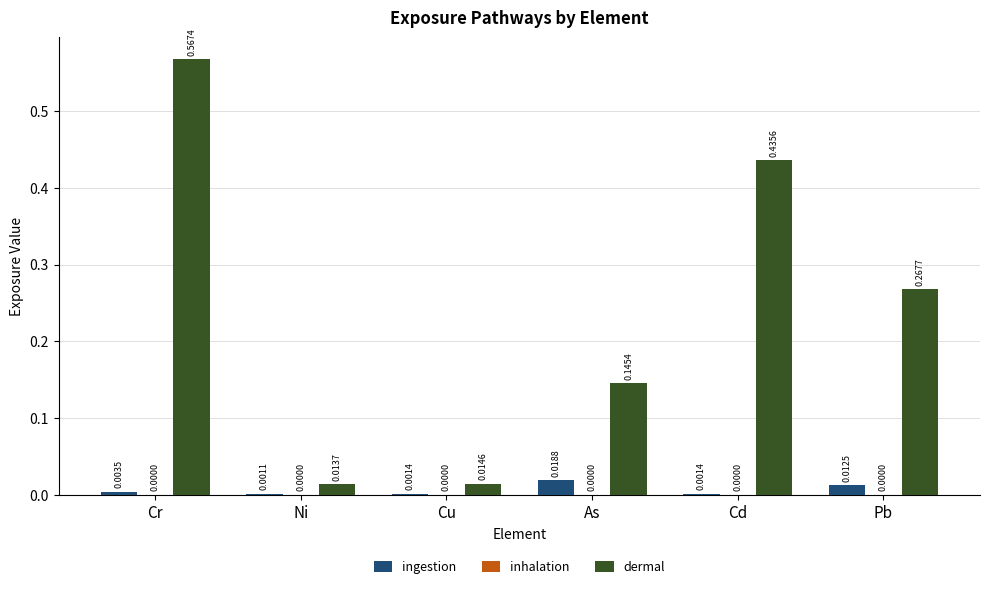

Which series changed the most between Cr and Cd?

dermal